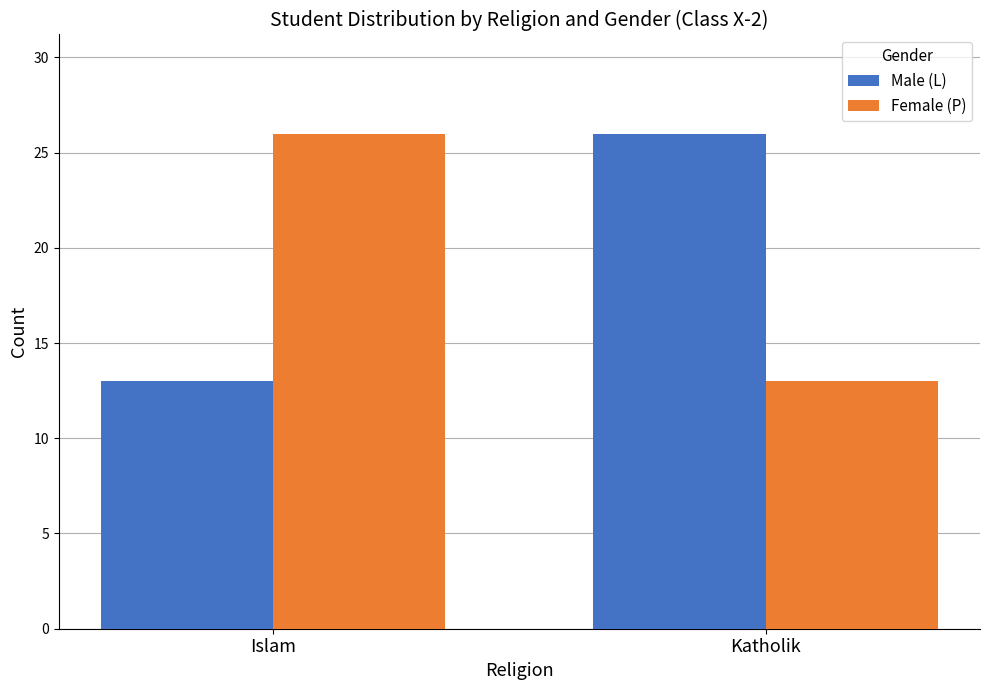

What is the difference between the Female (P) values at Katholik and Islam?

13